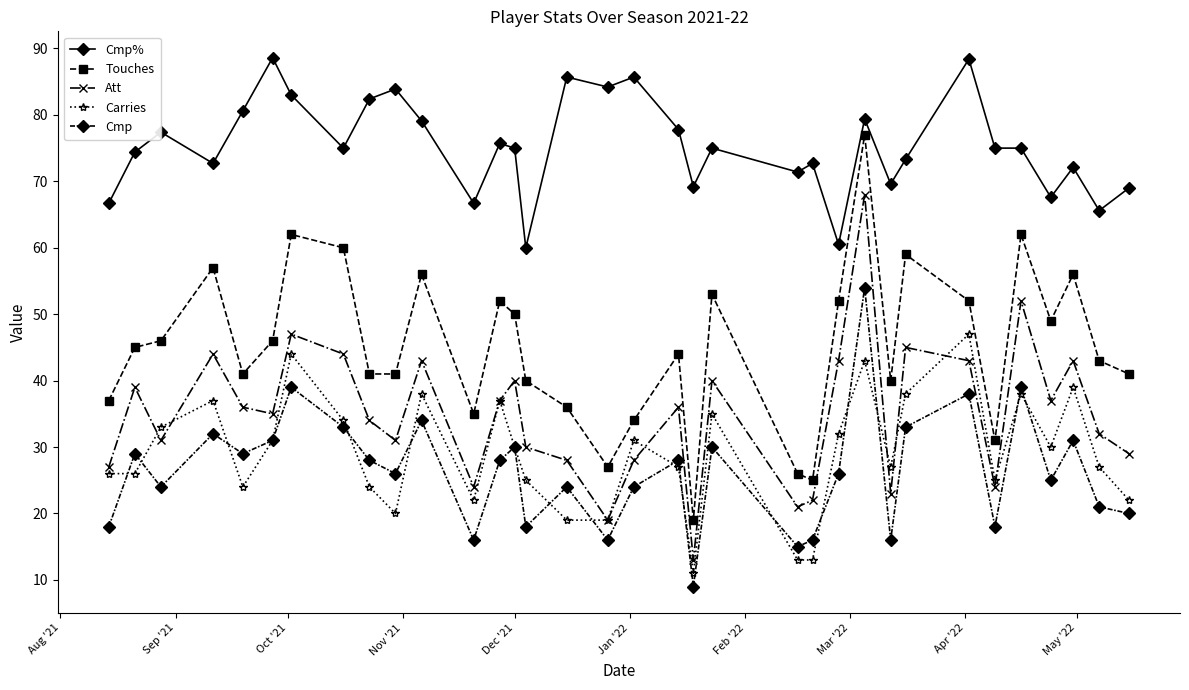

What is the value of the Cmp% point at the 8th from the left?

75.0